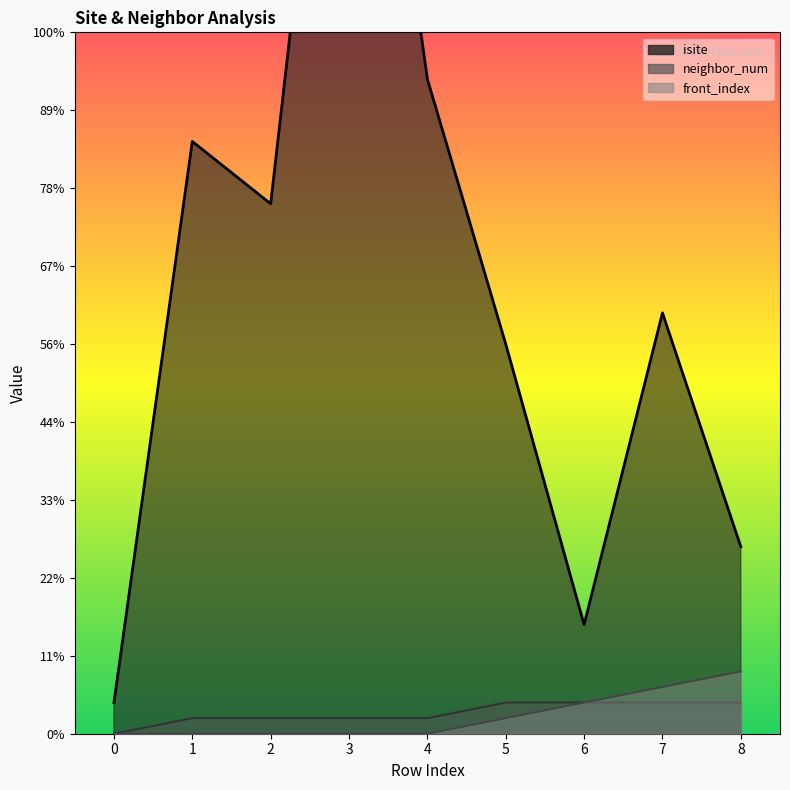

How many distinct data groups are displayed?

3